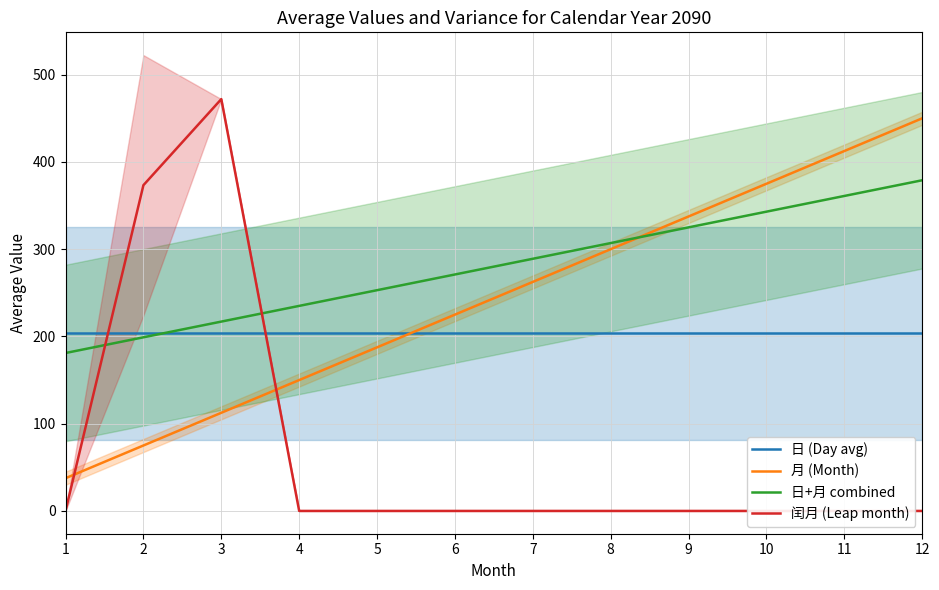

How many times do 日+月 combined and 日 (Day avg) cross each other?

1